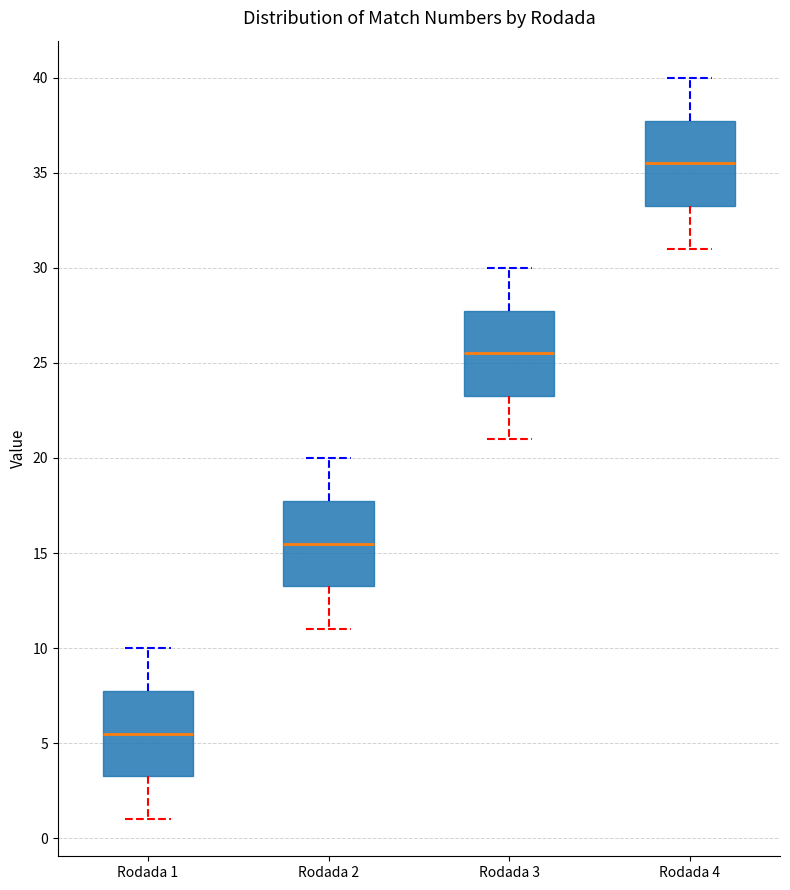

Where is the upper edge of the box for Rodada 4 on the y-axis? The values are not printed on the chart, so give them approximately, as read against the axis.

38.0